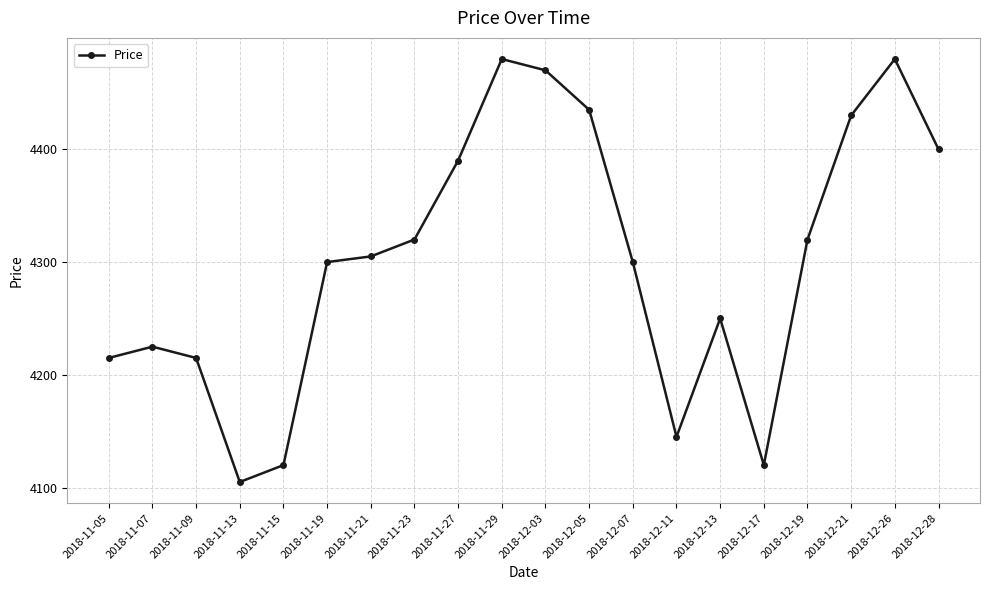

How many categories are shown in the chart?

20